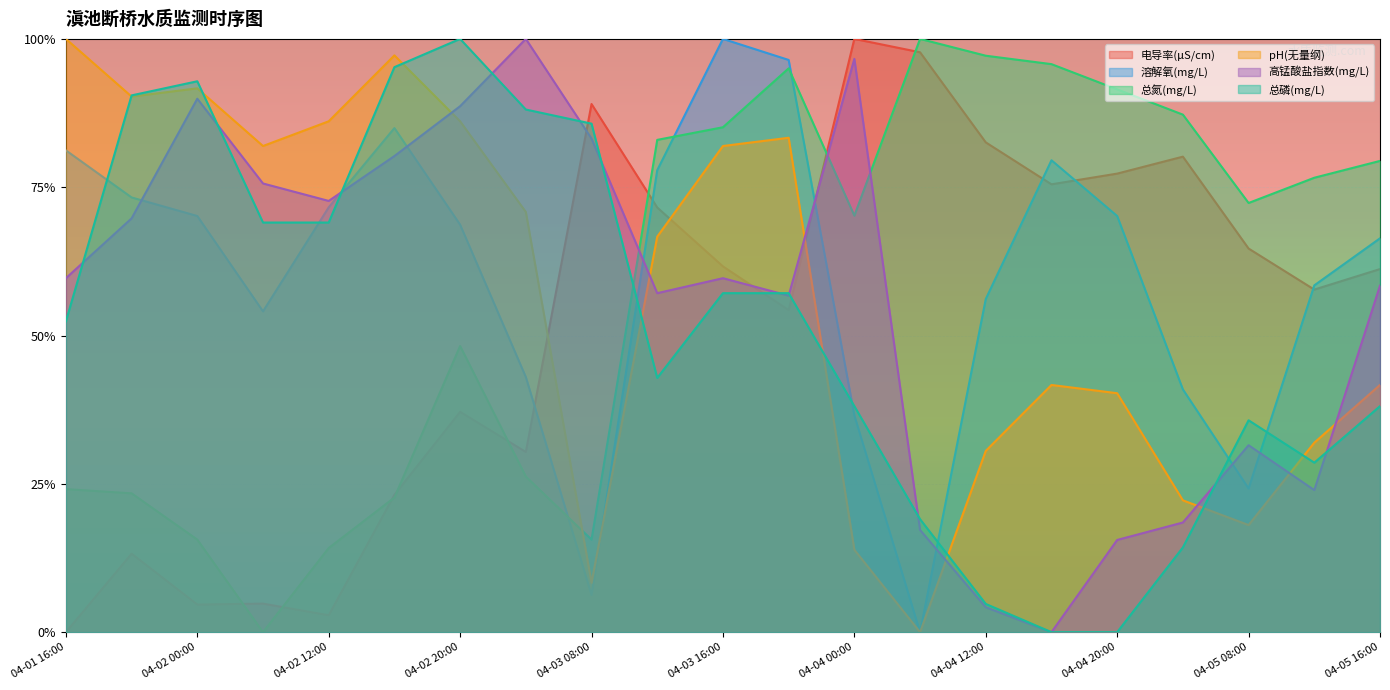

Reading left to right, list all the values displayed in this chart.

电导率(μS/cm): 0.0	0.1	0.0	0.0	0.0	0.2	0.4	0.3	0.9	0.7	0.6	0.5	1.0	1.0	0.8	0.8	0.8	0.8	0.6	0.6	0.6
溶解氧(mg/L): 0.8	0.7	0.7	0.5	0.7	0.8	0.7	0.4	0.1	0.8	1.0	1.0	0.4	0.0	0.6	0.8	0.7	0.4	0.2	0.6	0.7
总氮(mg/L): 0.2	0.2	0.2	0.0	0.1	0.2	0.5	0.3	0.2	0.8	0.9	1.0	0.7	1.0	1.0	1.0	0.9	0.9	0.7	0.8	0.8
pH(无量纲): 1.0	0.9	0.9	0.8	0.9	1.0	0.9	0.7	0.1	0.7	0.8	0.8	0.1	0.0	0.3	0.4	0.4	0.2	0.2	0.3	0.4
高锰酸盐指数(mg/L): 0.6	0.7	0.9	0.8	0.7	0.8	0.9	1.0	0.8	0.6	0.6	0.6	1.0	0.2	0.0	0.0	0.2	0.2	0.3	0.2	0.6
总磷(mg/L): 0.5	0.9	0.9	0.7	0.7	1.0	1.0	0.9	0.9	0.4	0.6	0.6	0.4	0.2	0.0	0.0	0.0	0.1	0.4	0.3	0.4